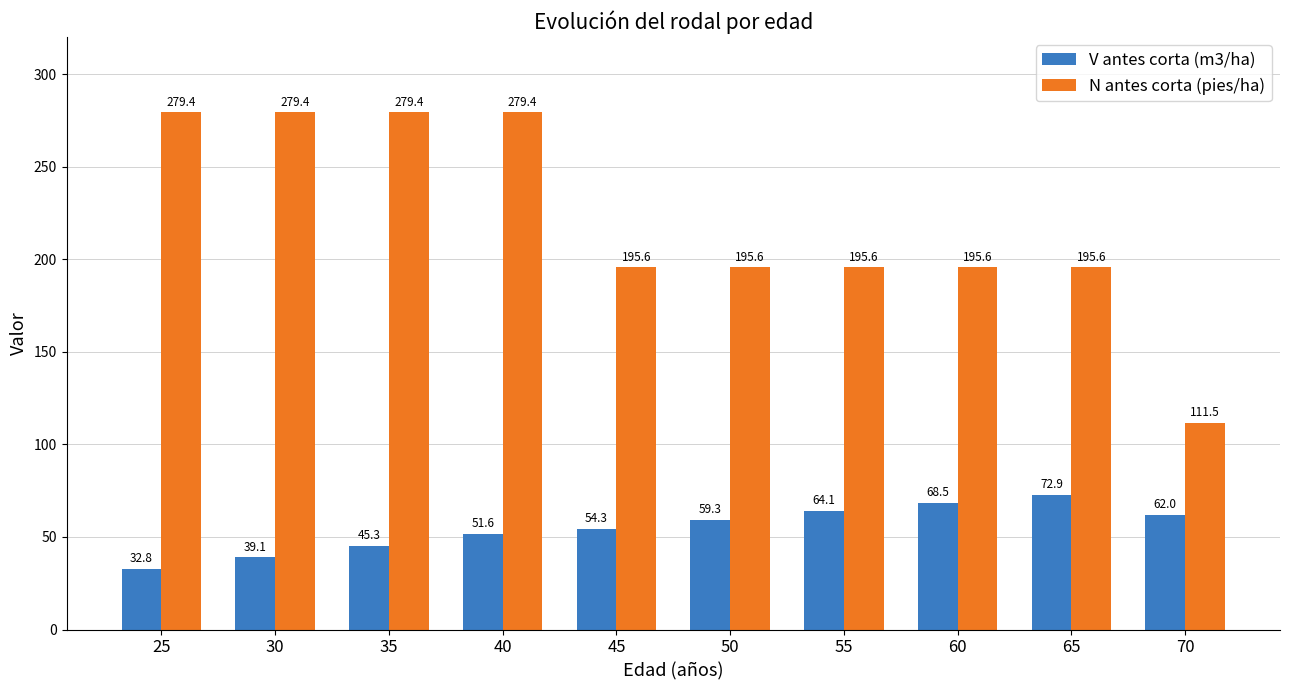

How many values in the V antes corta (m3/ha) series are below 59?

5